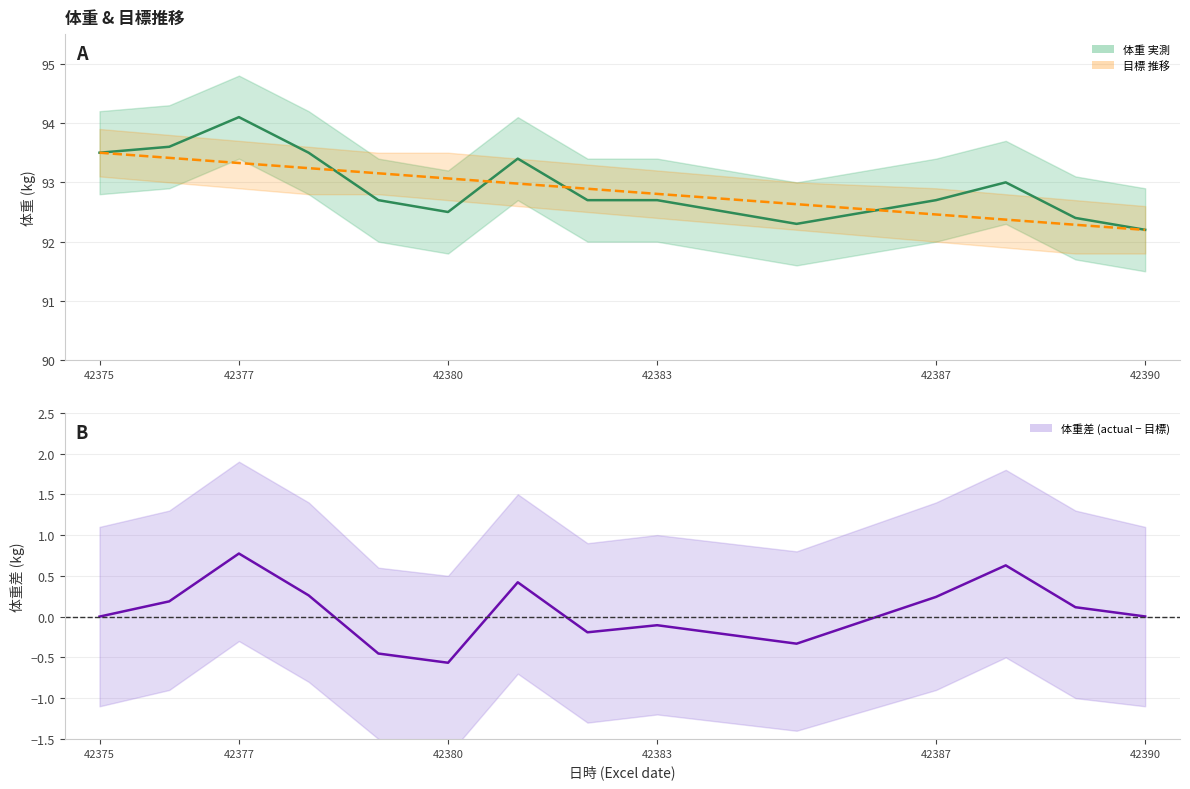

How many lines are shown in the chart?

3